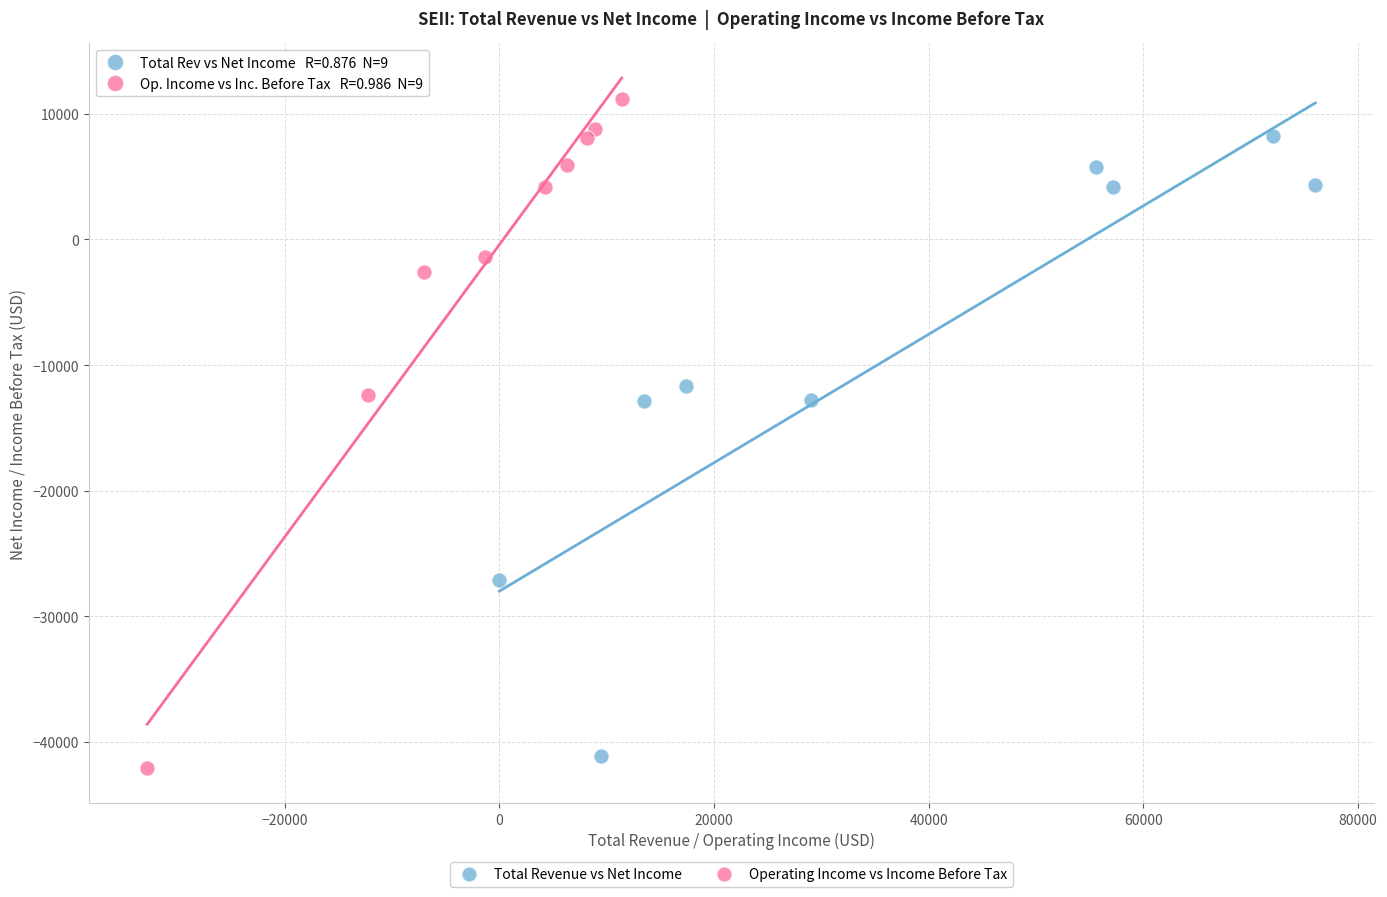

What are all the series names shown in the legend?

Total Revenue vs Net Income, Operating Income vs Income Before Tax